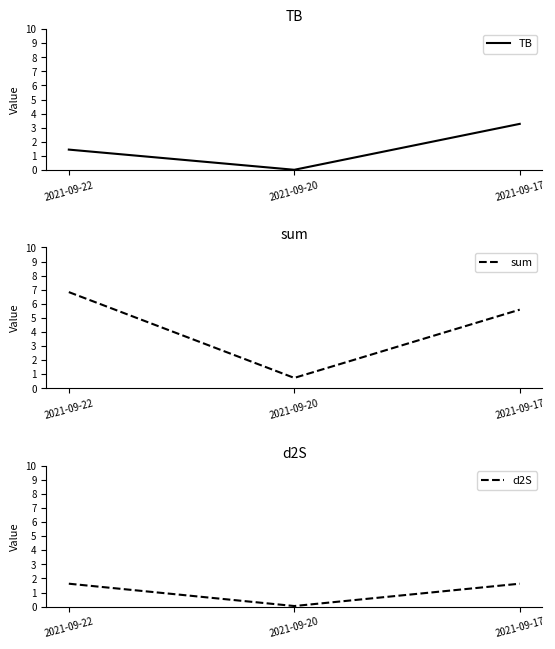

What is the total value across all series at 2021-09-17?

10.5